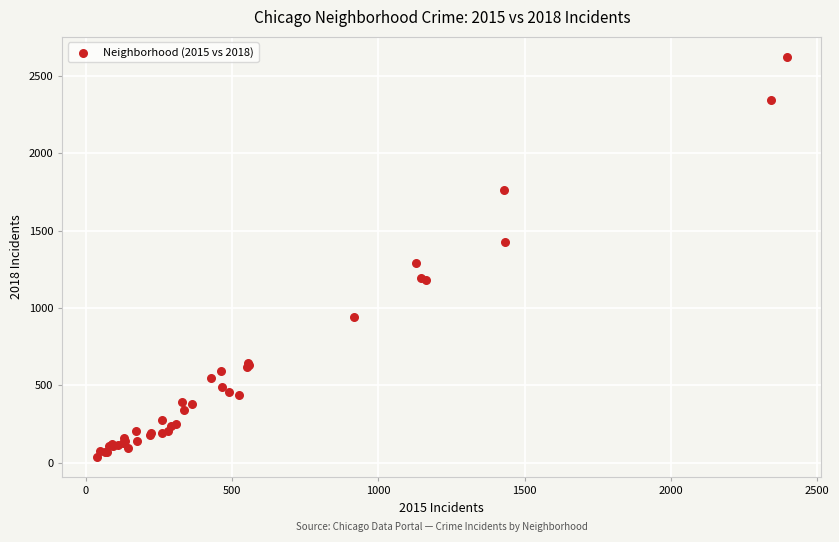

What Y value in the scatter plot is closest to 1329?

1294